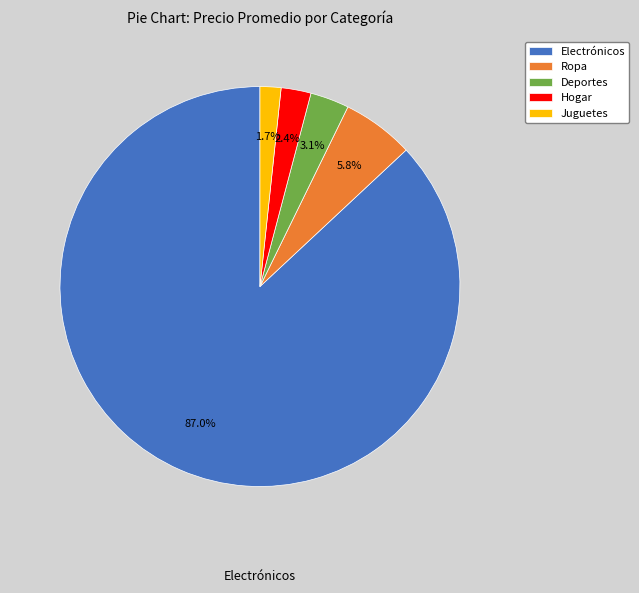

To the nearest percent, what is the combined percentage of Juguetes and Deportes?

5%